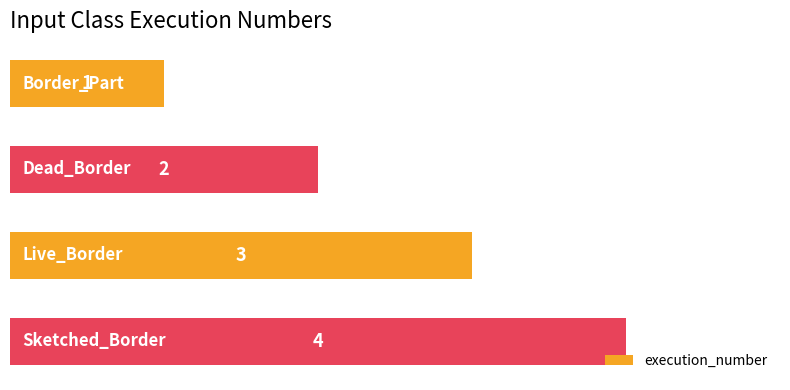

Count the values in the range 2 to 4.

3